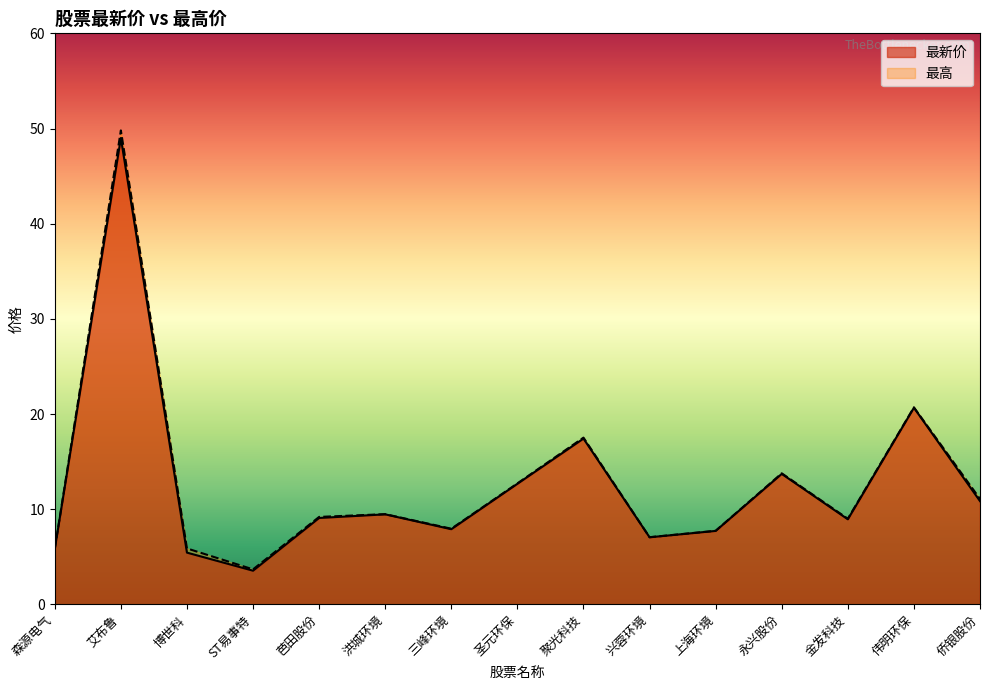

Read the 最新价 value at 永兴股份.

13.7